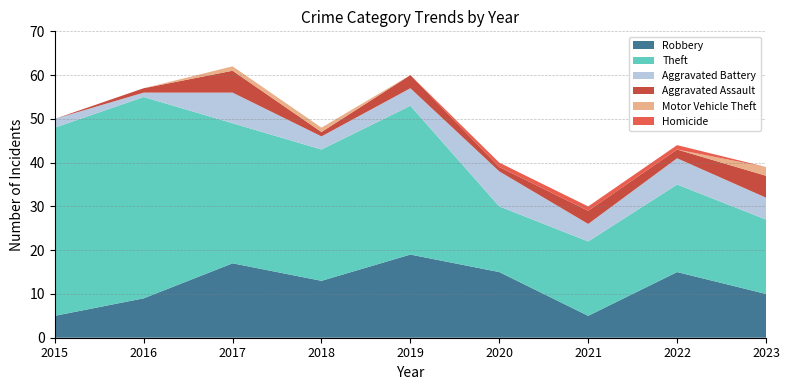

Reading left to right, list all the values displayed in this chart.

Robbery: 2015=5	2016=9	2017=17	2018=13	2019=19	2020=15	2021=5	2022=15	2023=10
Theft: 2015=43	2016=46	2017=32	2018=30	2019=34	2020=15	2021=17	2022=20	2023=17
Aggravated Battery: 2015=2	2016=1	2017=7	2018=3	2019=4	2020=8	2021=4	2022=6	2023=5
Aggravated Assault: 2015=0	2016=1	2017=5	2018=1	2019=3	2020=1	2021=3	2022=2	2023=5
Motor Vehicle Theft: 2015=0	2016=0	2017=1	2018=1	2019=0	2020=0	2021=0	2022=0	2023=2
Homicide: 2015=0	2016=0	2017=0	2018=0	2019=0	2020=1	2021=1	2022=1	2023=0